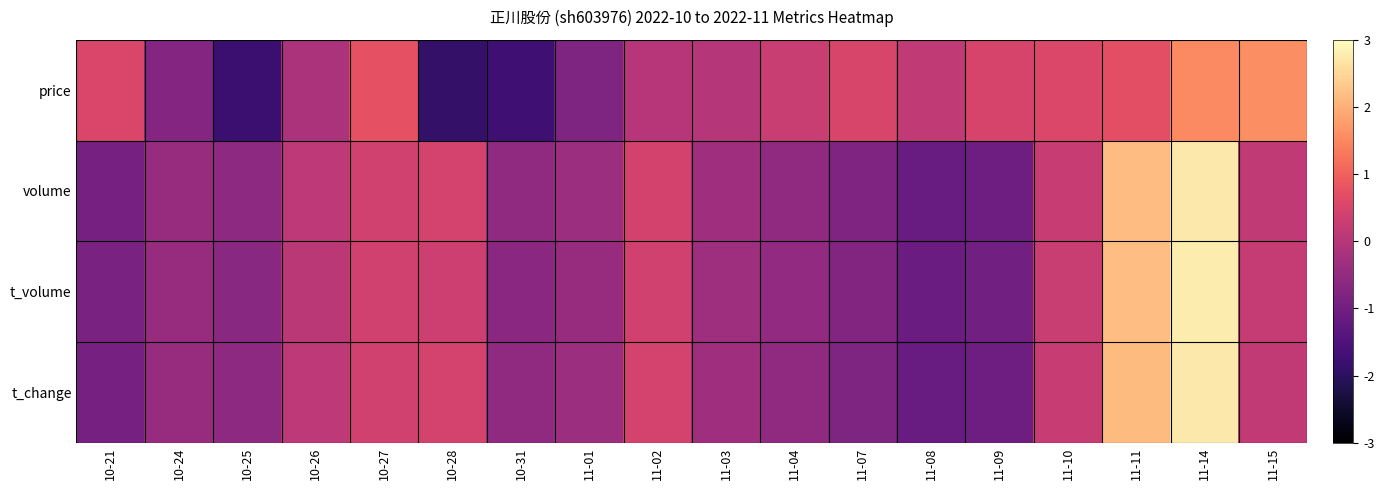

Which series has the widest spread of values?

volume